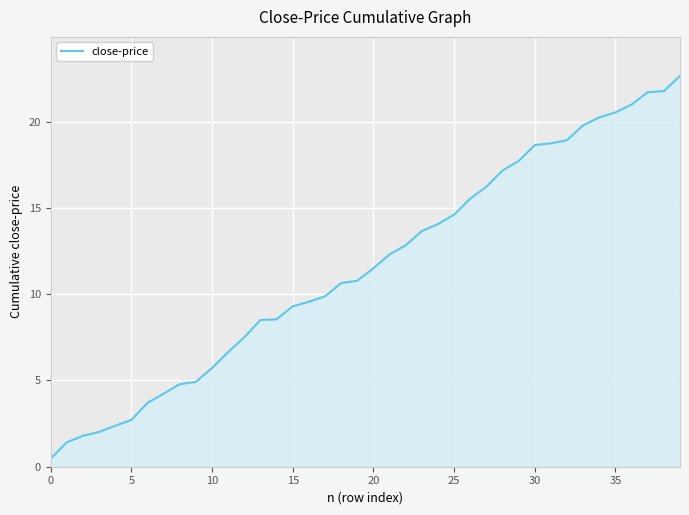

What is the difference between the maximum and minimum values?

22.2